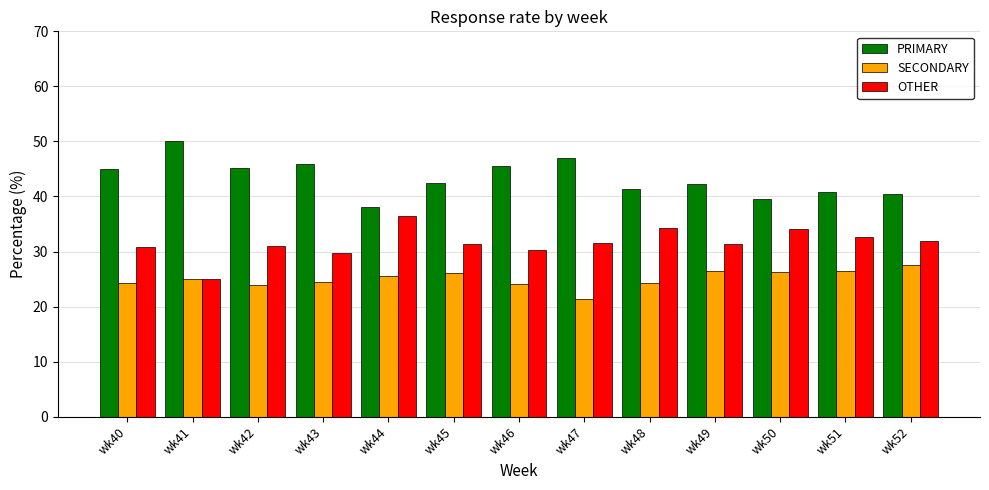

Which category has the highest value in the PRIMARY series?

wk41